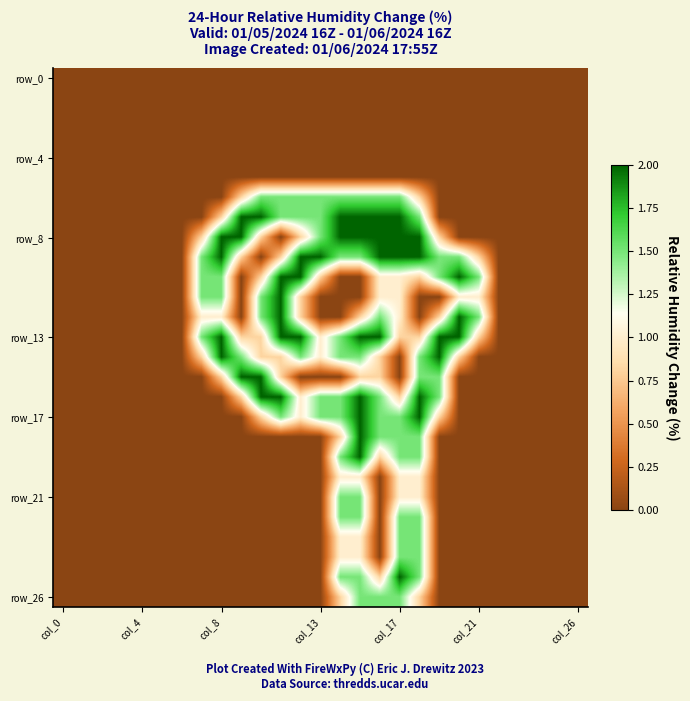

How many categories are shown in the chart?

27